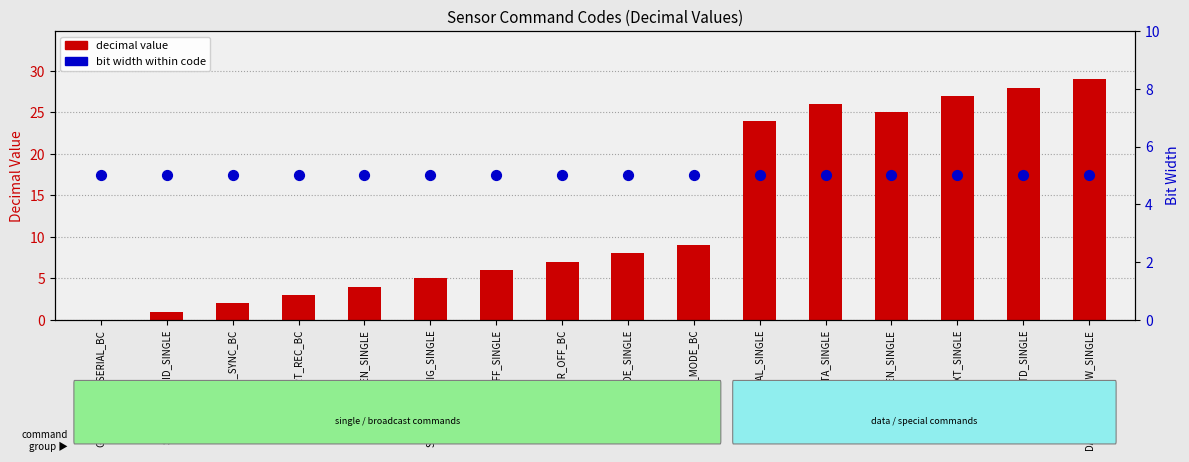

Which series reaches the maximum Y coordinate?

decimal value